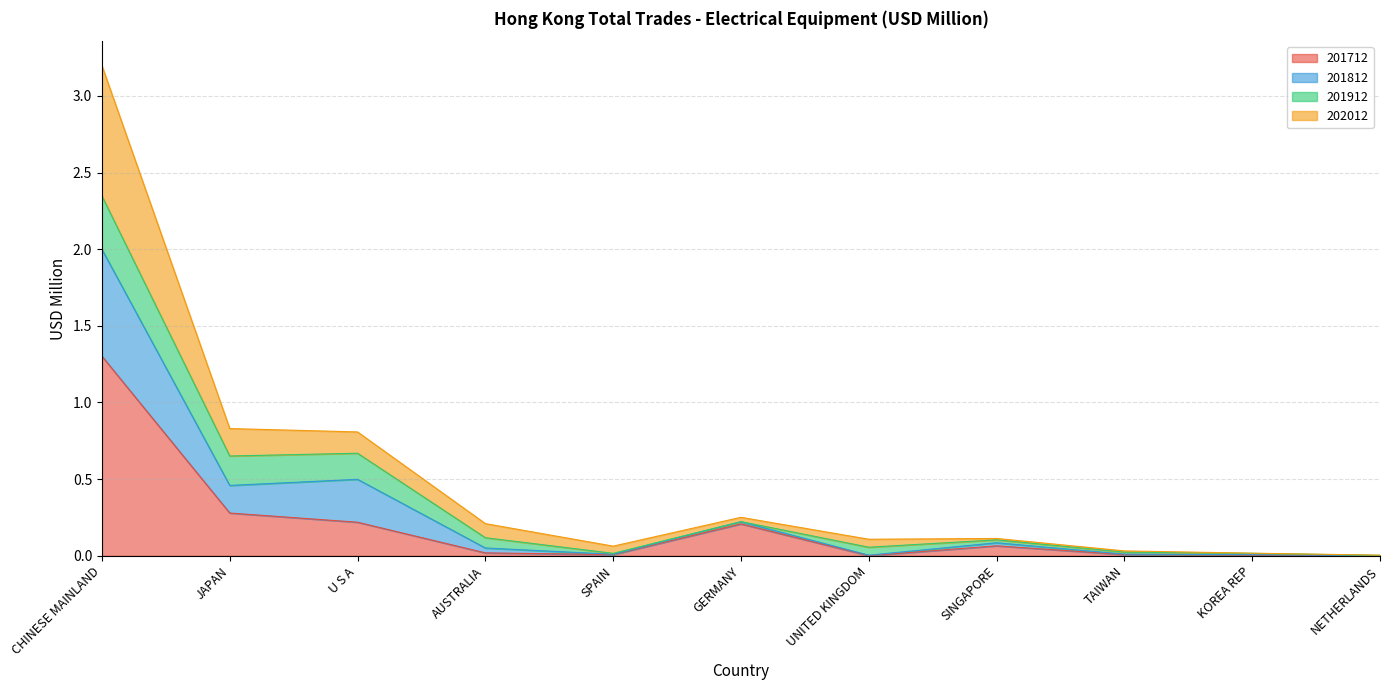

At which category does the chart reach its minimum across all series?

UNITED KINGDOM